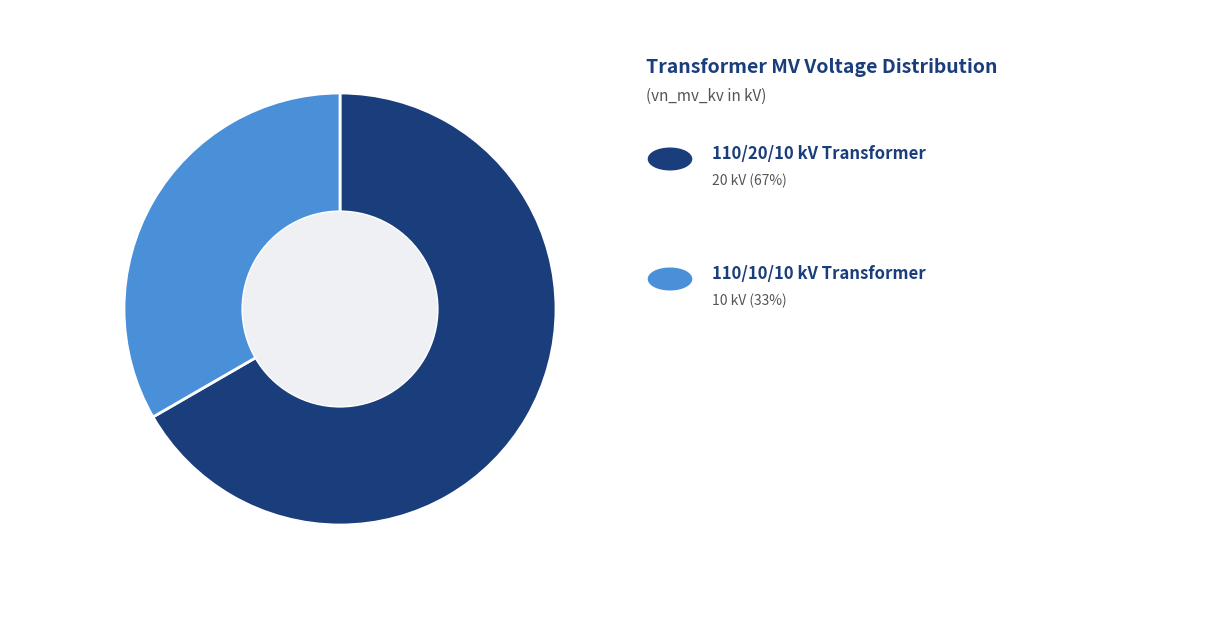

How many segments does this pie chart have?

2